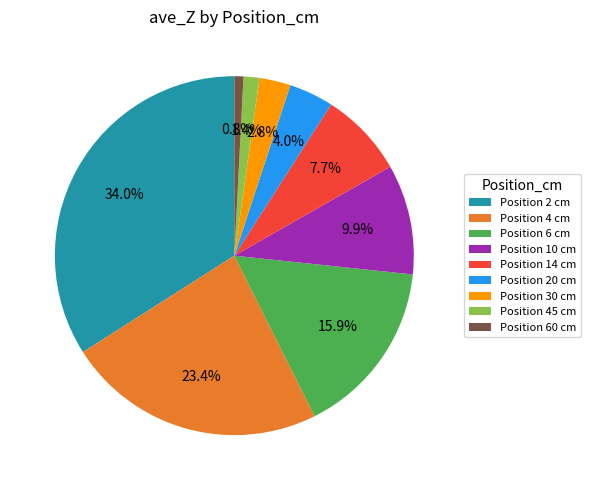

Do Position 30 cm and Position 20 cm together represent more than half of the pie?

No